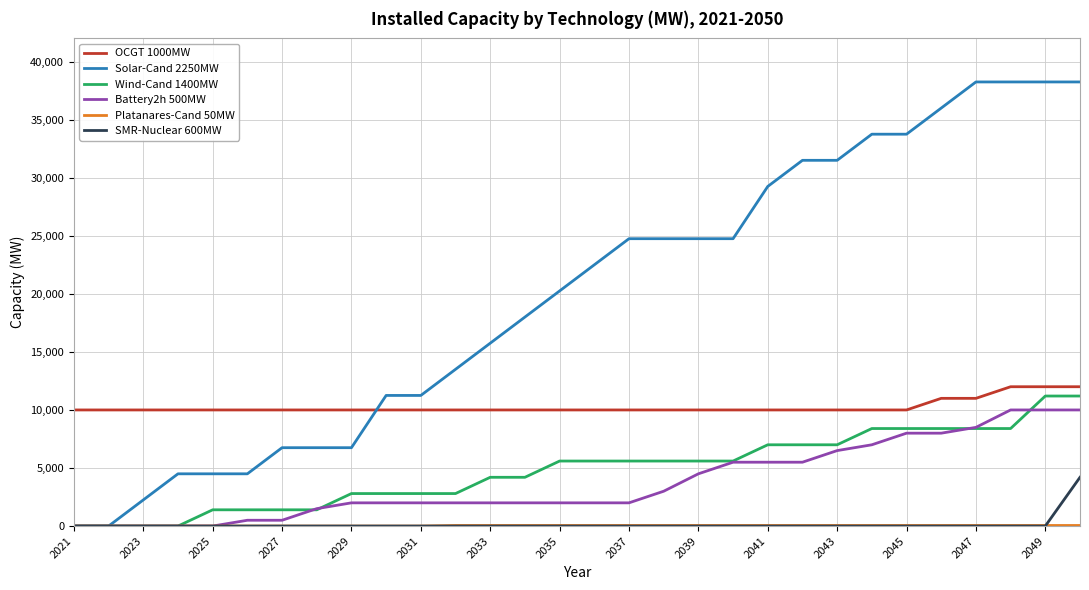

Which series has the widest spread of values?

Solar-Cand 2250MW